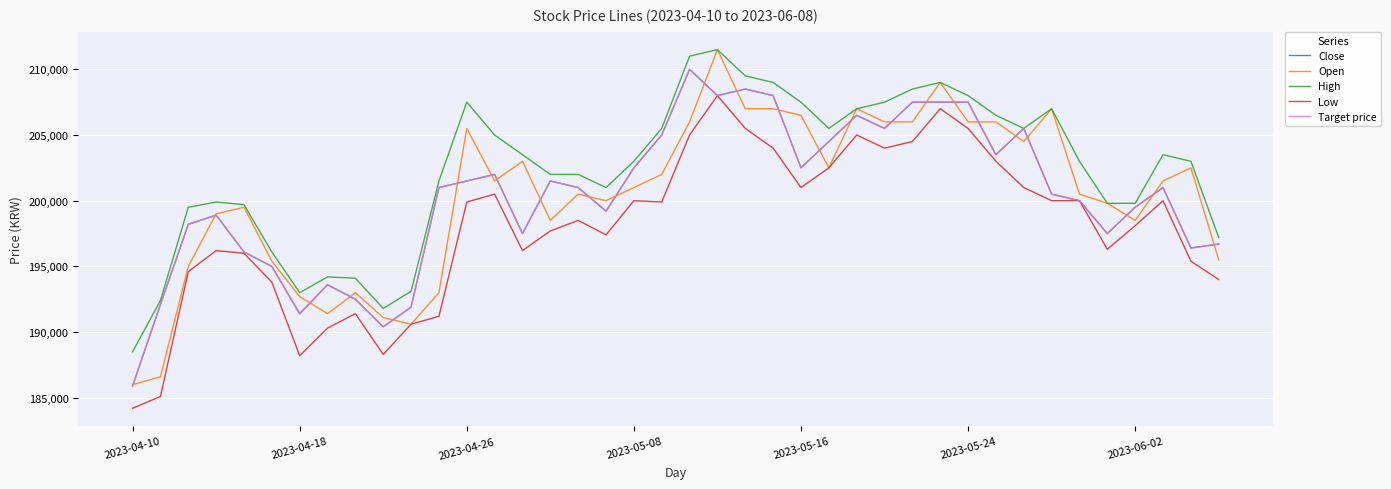

Does the chart display data point markers on the line(s)?

No